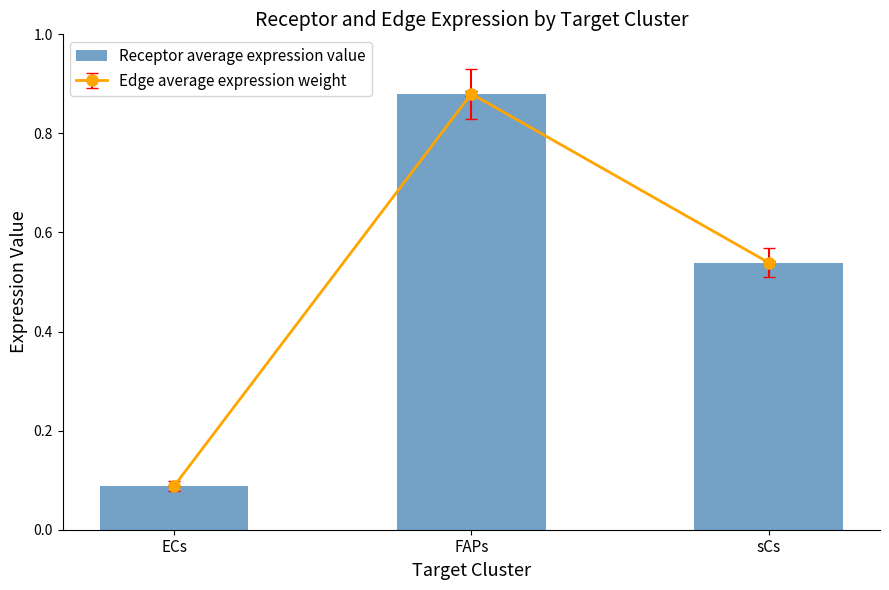

What is the change in value from ECs to FAPs?

+0.8